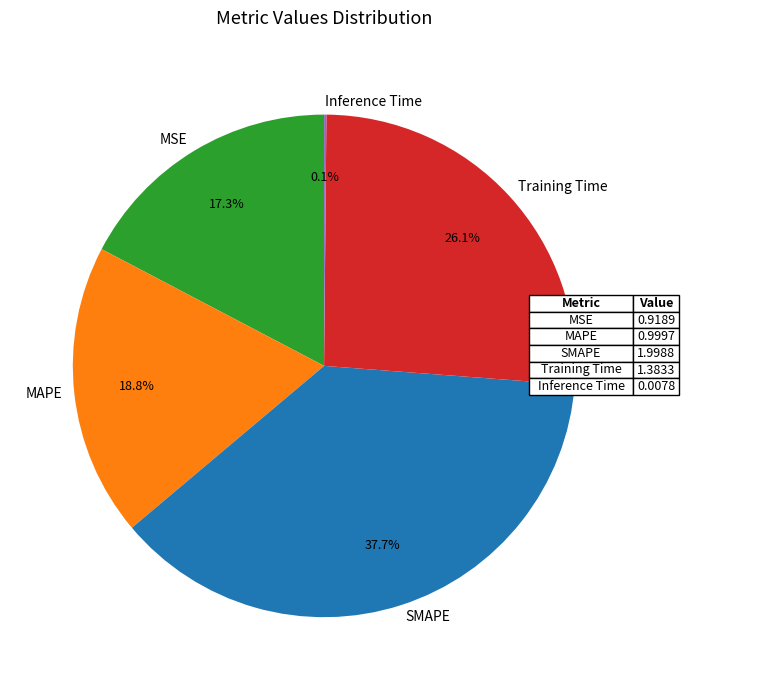

Which has a higher value, SMAPE or MAPE?

SMAPE